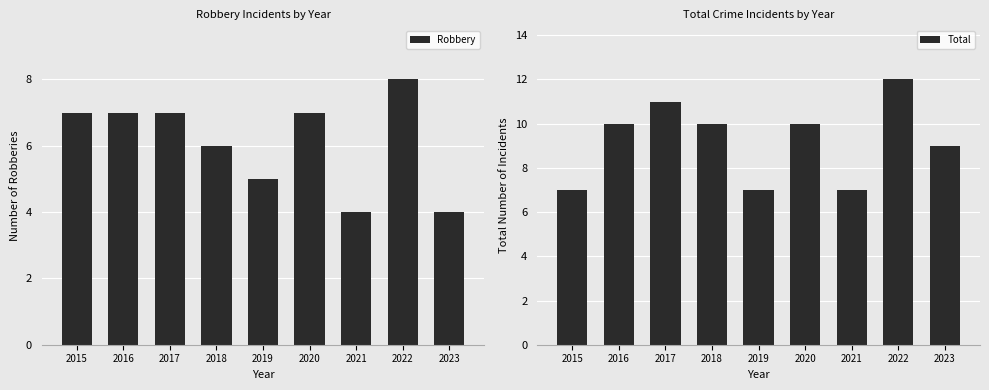

What is the difference between the highest and lowest values at 2023?

5